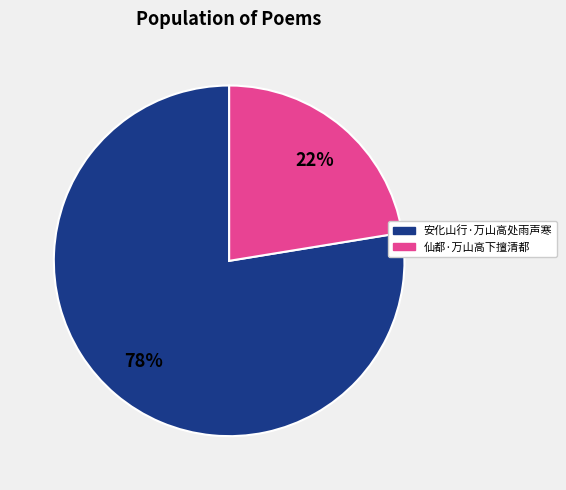

Is there any slice that represents more than half of the pie?

Yes